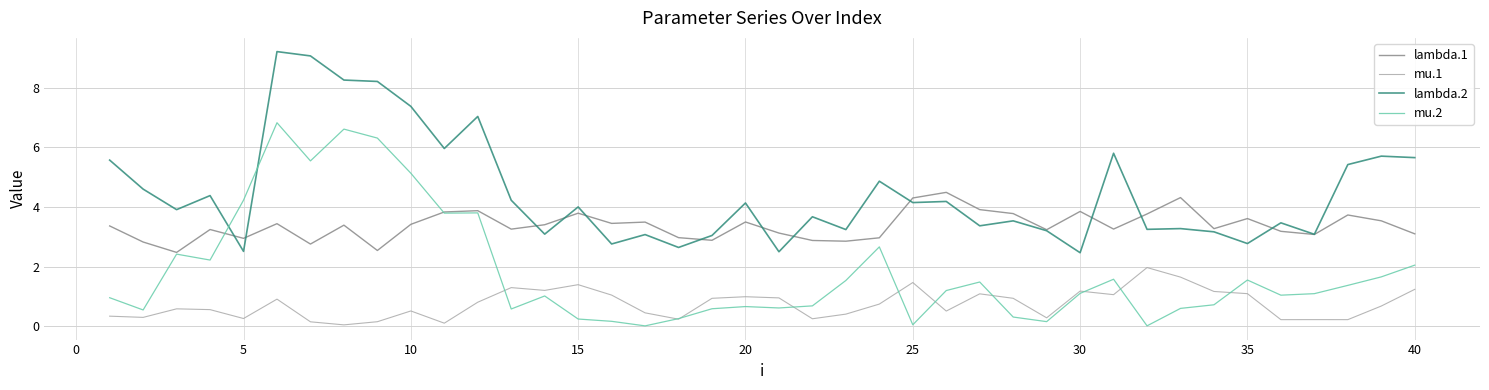

Rank the series by their maximum value, from highest to lowest.

lambda.2, mu.2, lambda.1, mu.1